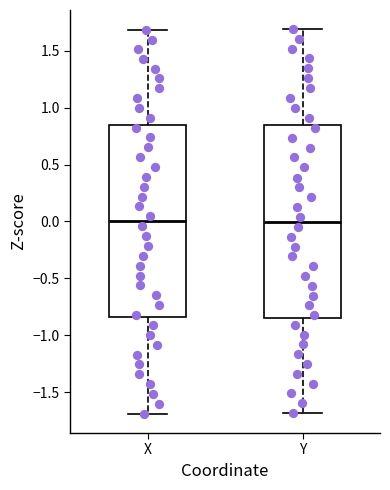

Reading left to right, transcribe this box plot: for each box, give where its median line is, the range the box spans, and where its two whiskers end, as read against the y-axis. The values are not printed on the chart, so give them approximately, as read against the axis.

X: median 0.00, box -0.85 to 0.85, whiskers -1.70 to 1.70
Y: median 0.00, box -0.85 to 0.85, whiskers -1.70 to 1.70